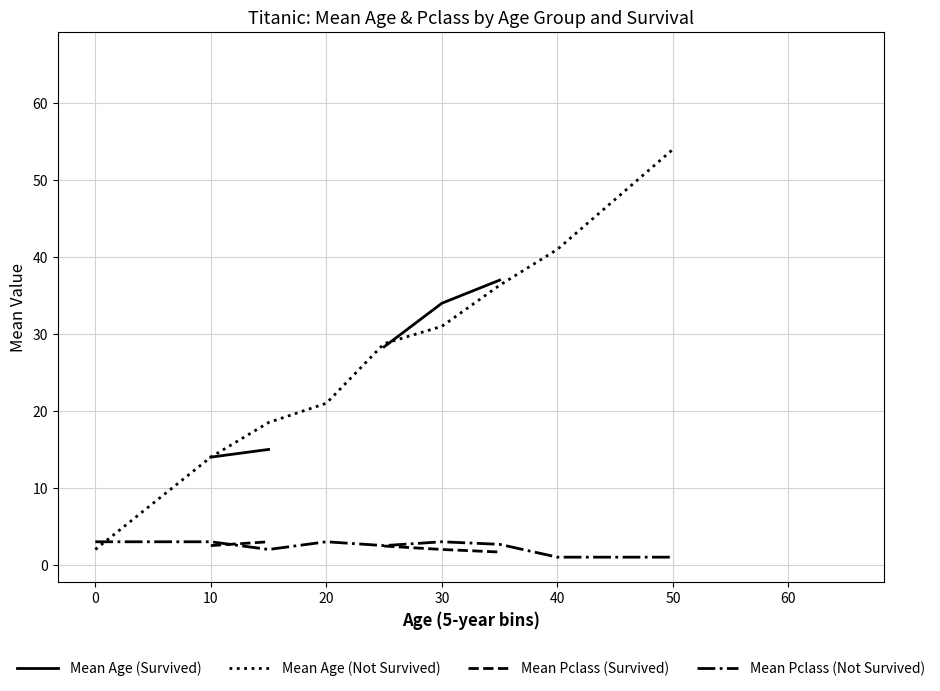

How many interior local peaks does the Mean Pclass (Not Survived) series have?

2